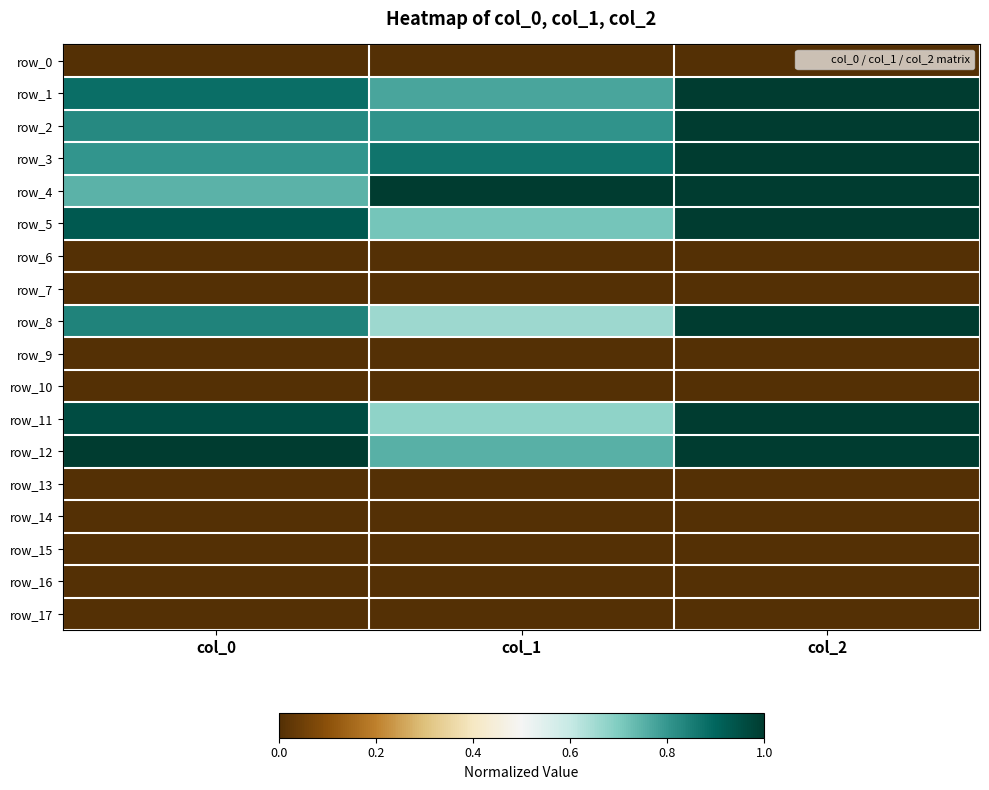

Which category has the lowest value across all series?

col_0